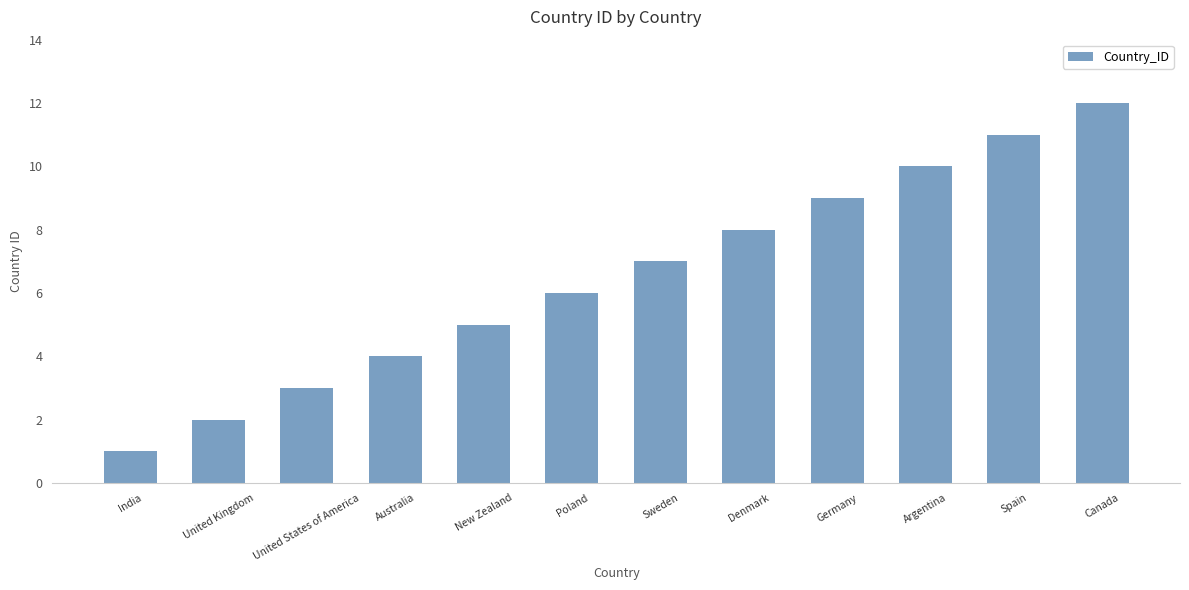

Which label corresponds to the smallest value in the chart?

India